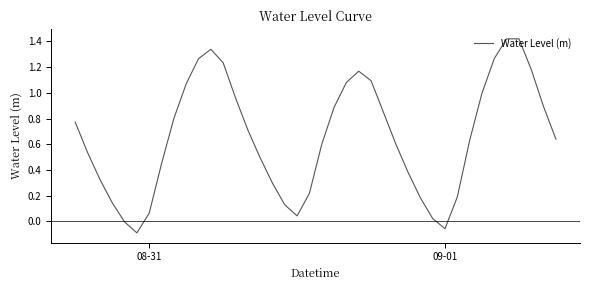

What is the difference between the maximum and minimum values?

1.5